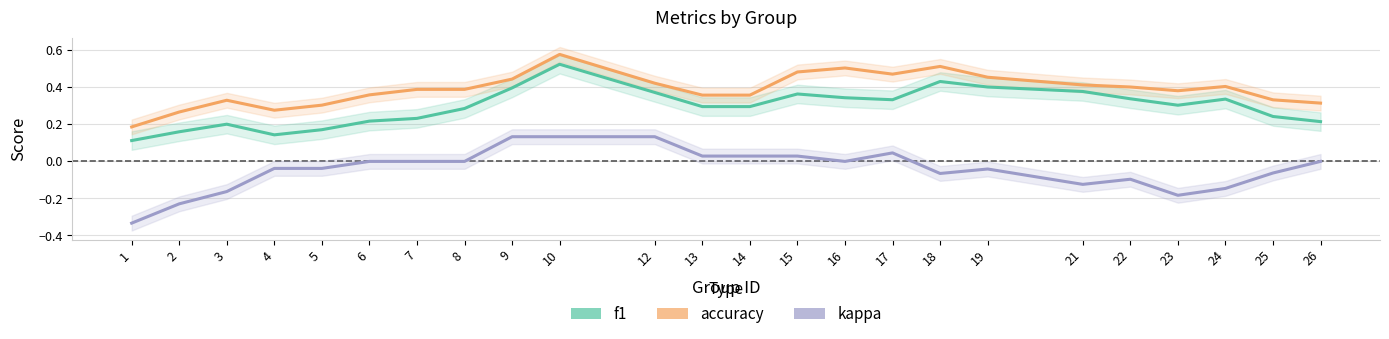

True or false: accuracy and kappa cross at least once.

False